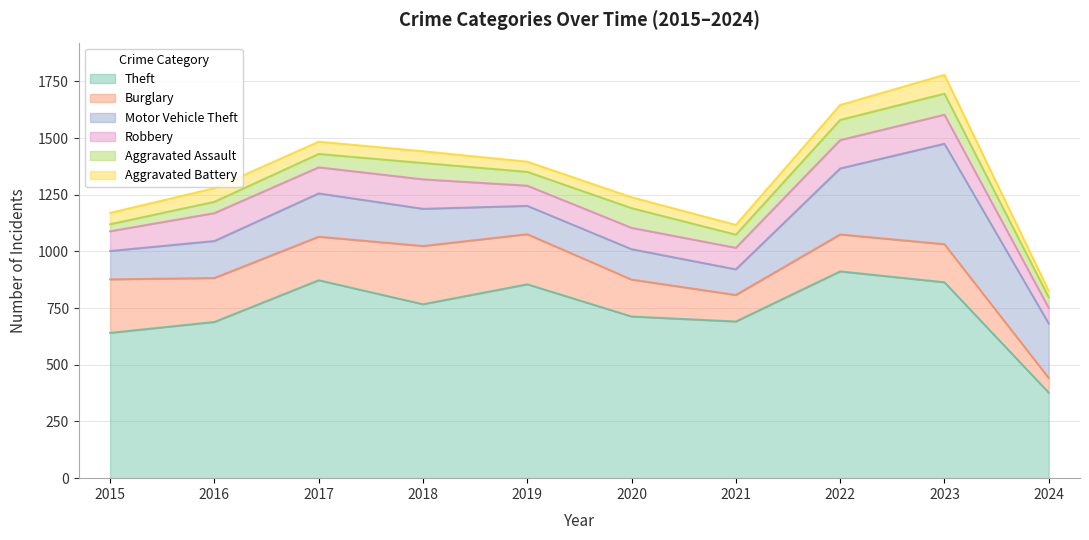

At which category does Burglary reach its first local peak?

2018